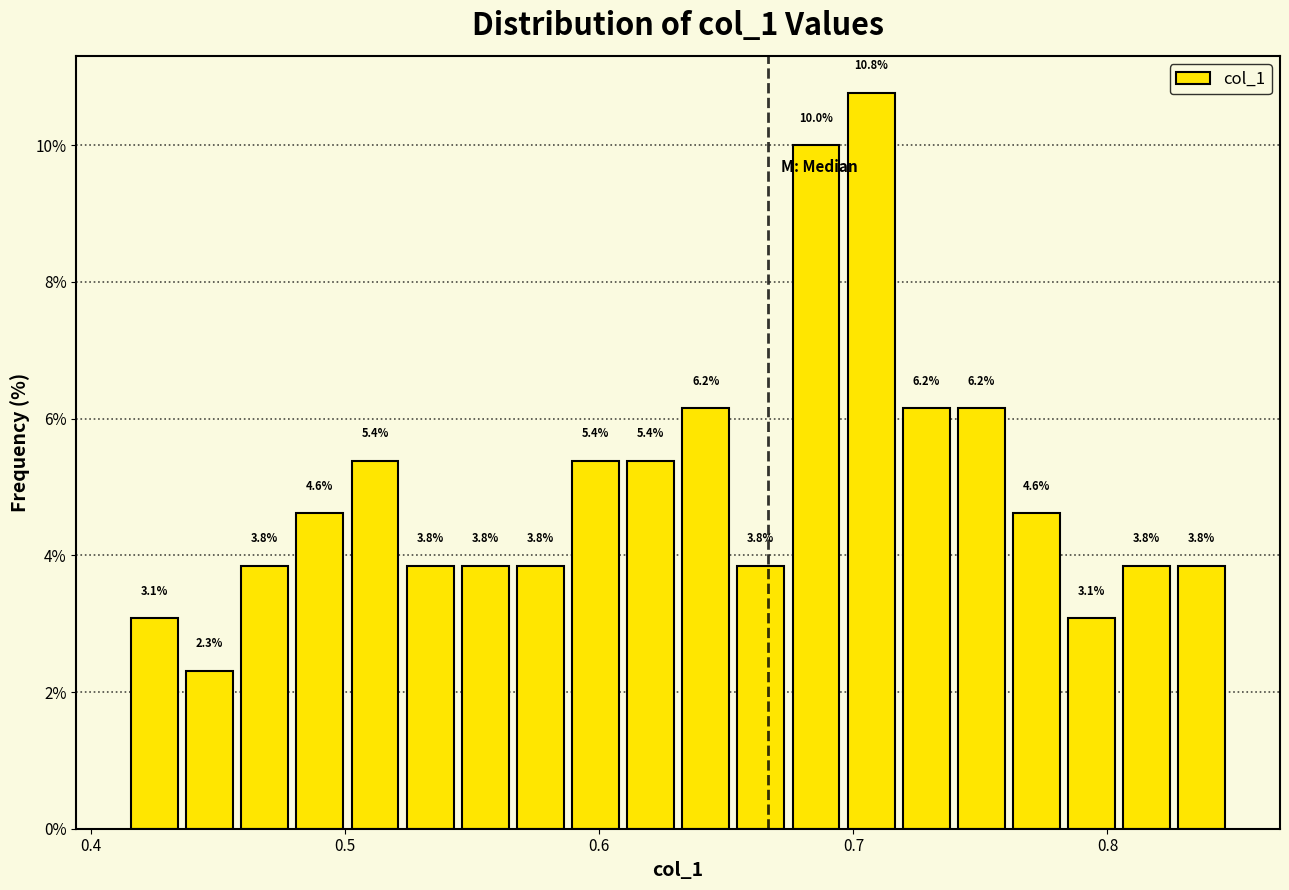

Around what value on the x-axis is the tallest bar? Give the approximate position of its centre, as read against the axis.

0.71